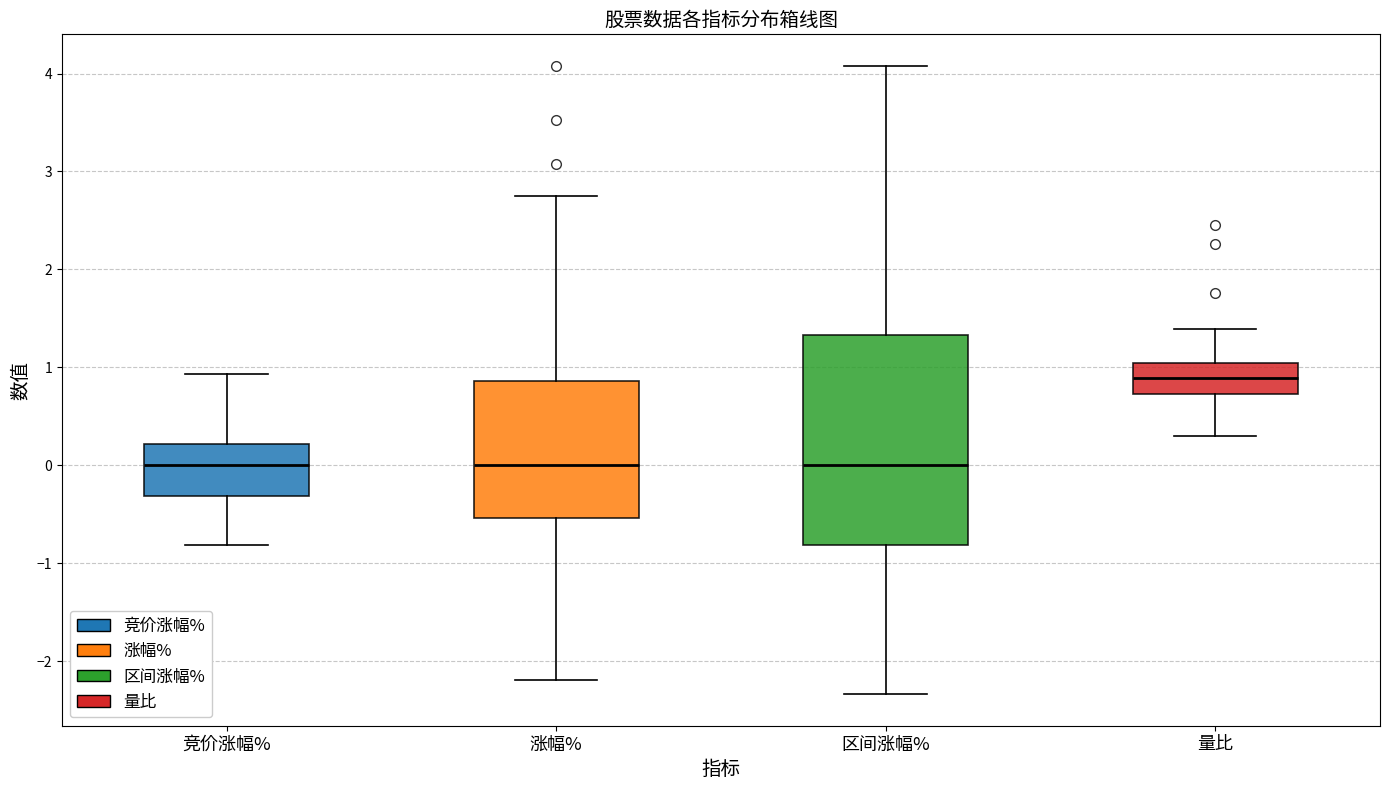

Comparing the boxes themselves (not the whiskers), which one is the tallest?

区间涨幅%